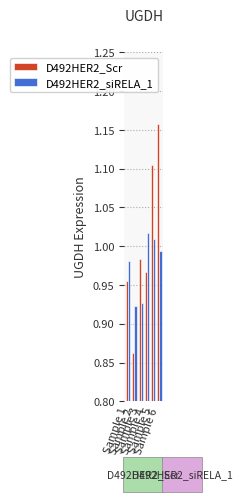

The value of D492HER2_Scr at Sample 3 is 1.8. True or false?

False